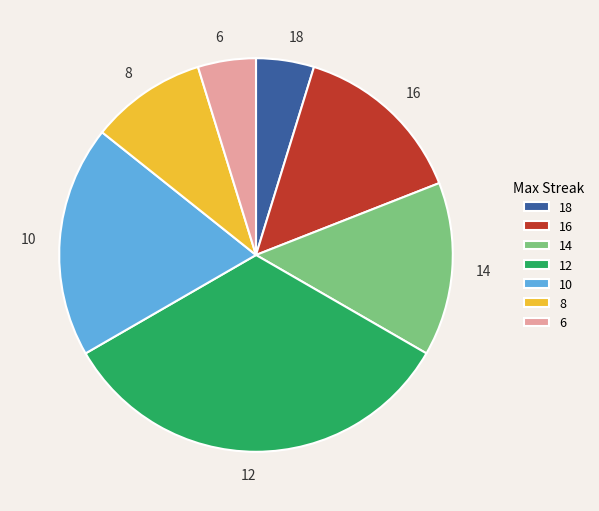

True or false: 6 accounts for 12% of the total.

False